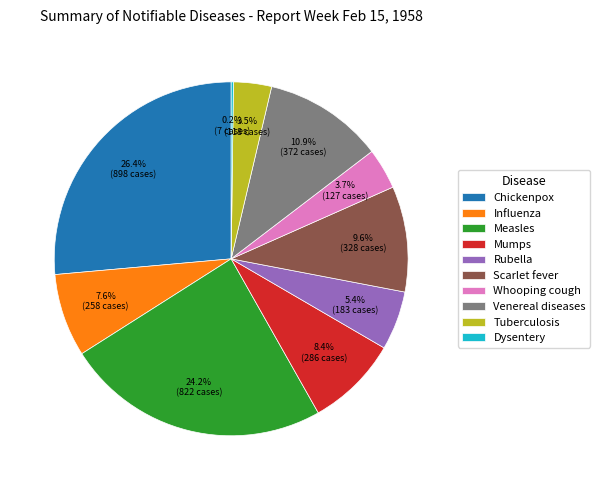

To the nearest percent, what is the difference between the largest and smallest slice percentages?

26%